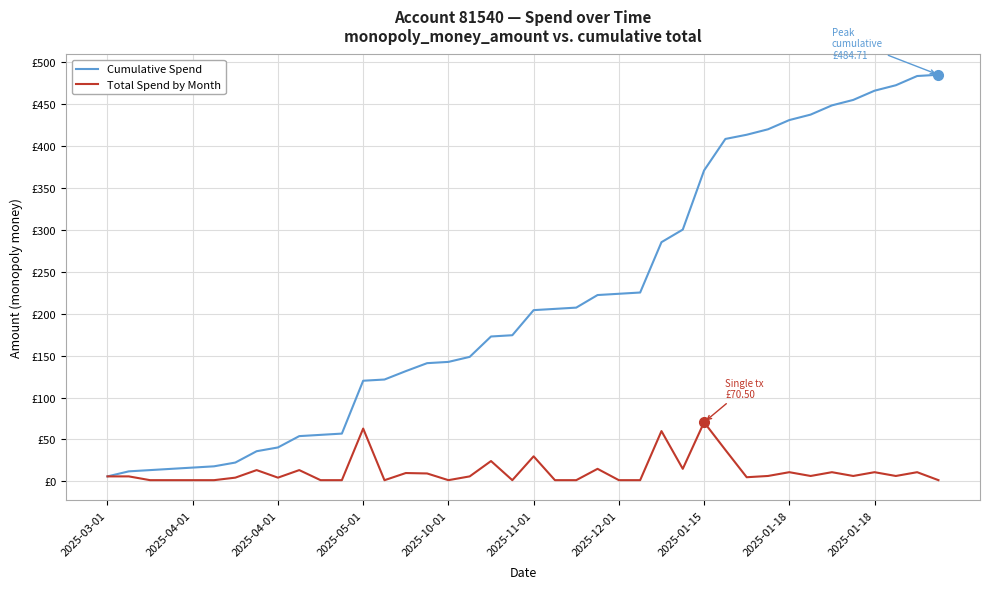

What are all the series names shown in the legend?

Cumulative Spend, Total Spend by Month